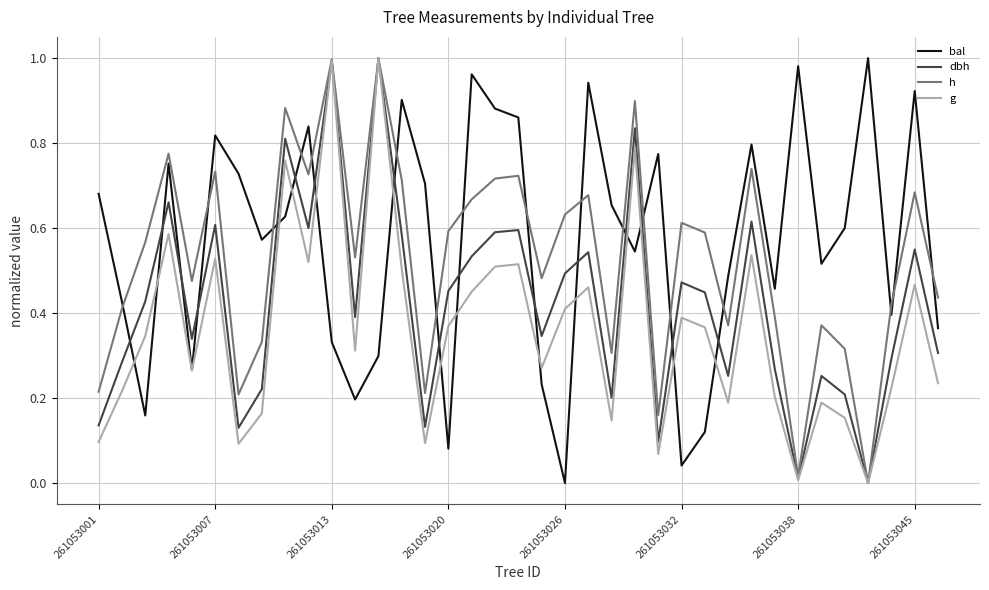

List the series in order of their overall mean, highest first.

bal, h, dbh, g